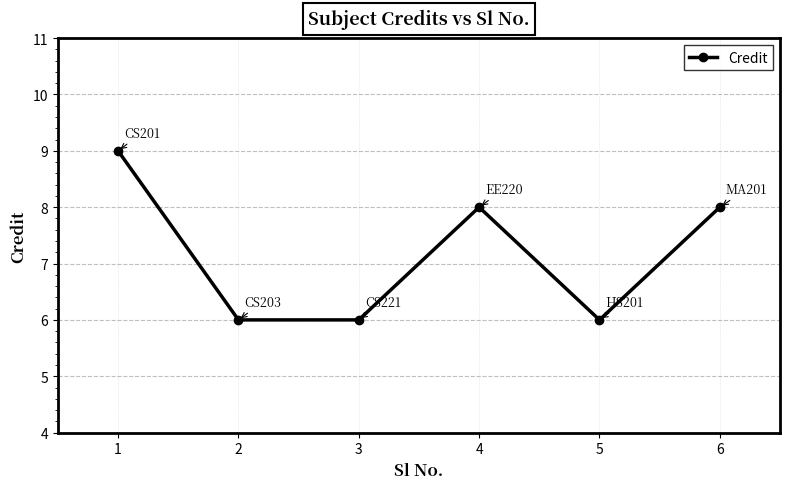

What is the sum of all values?

43